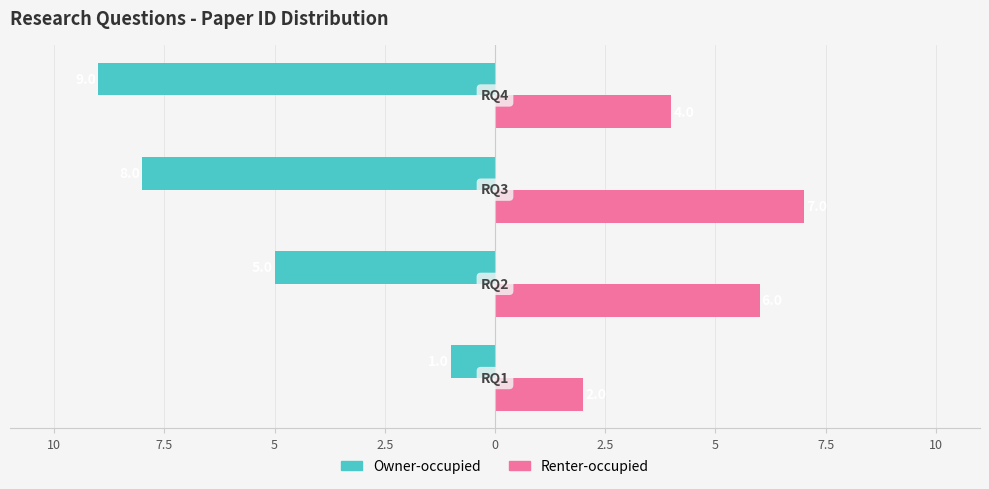

What is the sum of all Renter-occupied values?

19